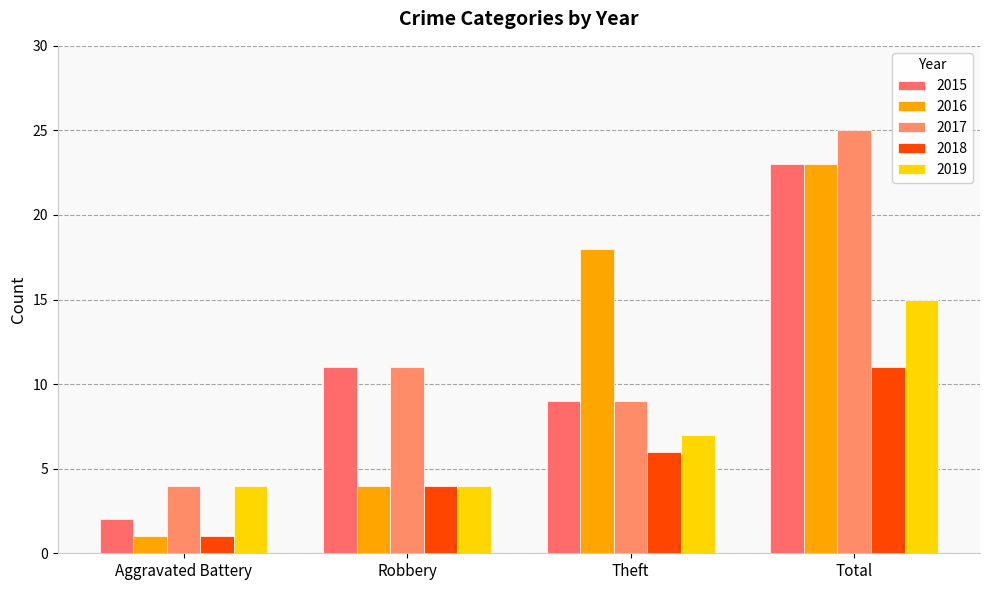

At how many categories does at least one series exceed 13?

2